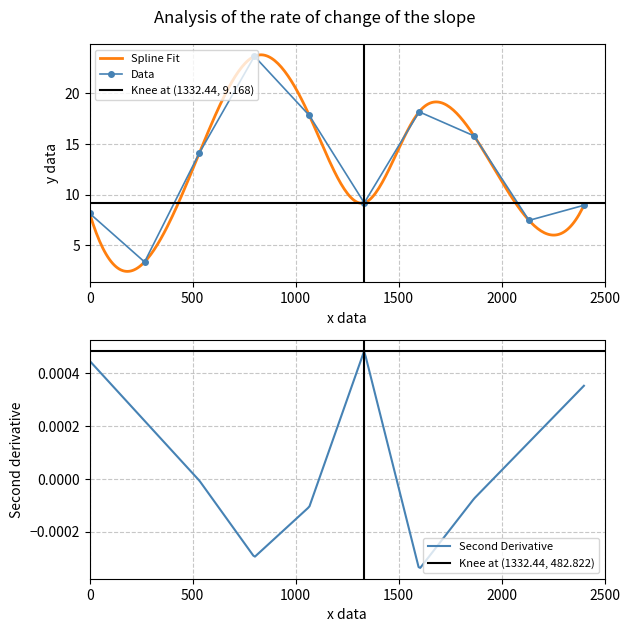

What is the value of the Data point at the 4th from the left?

23.7